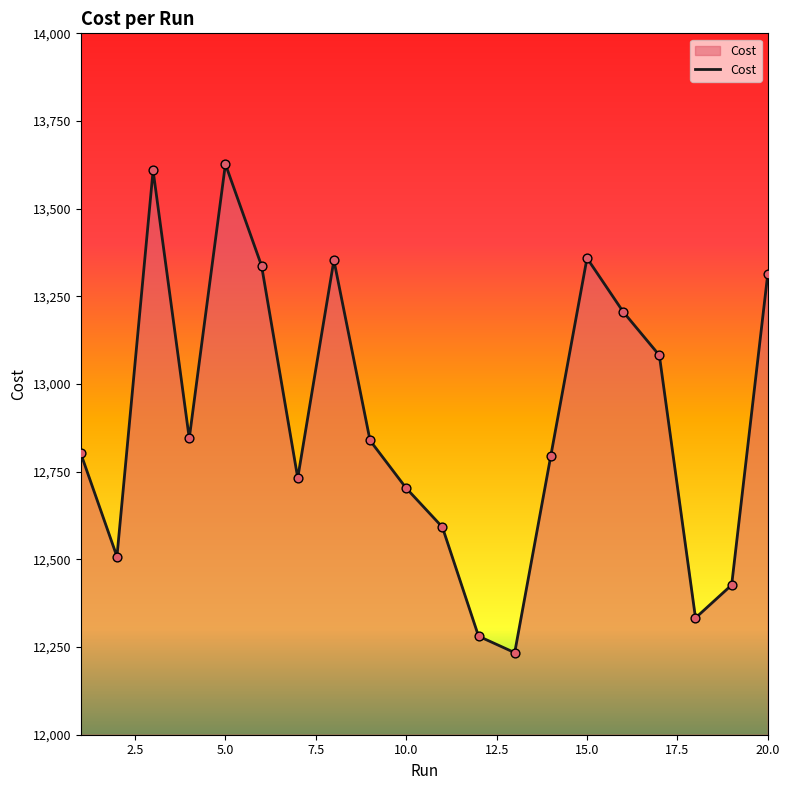

What is the maximum value shown in the chart?

13627.0